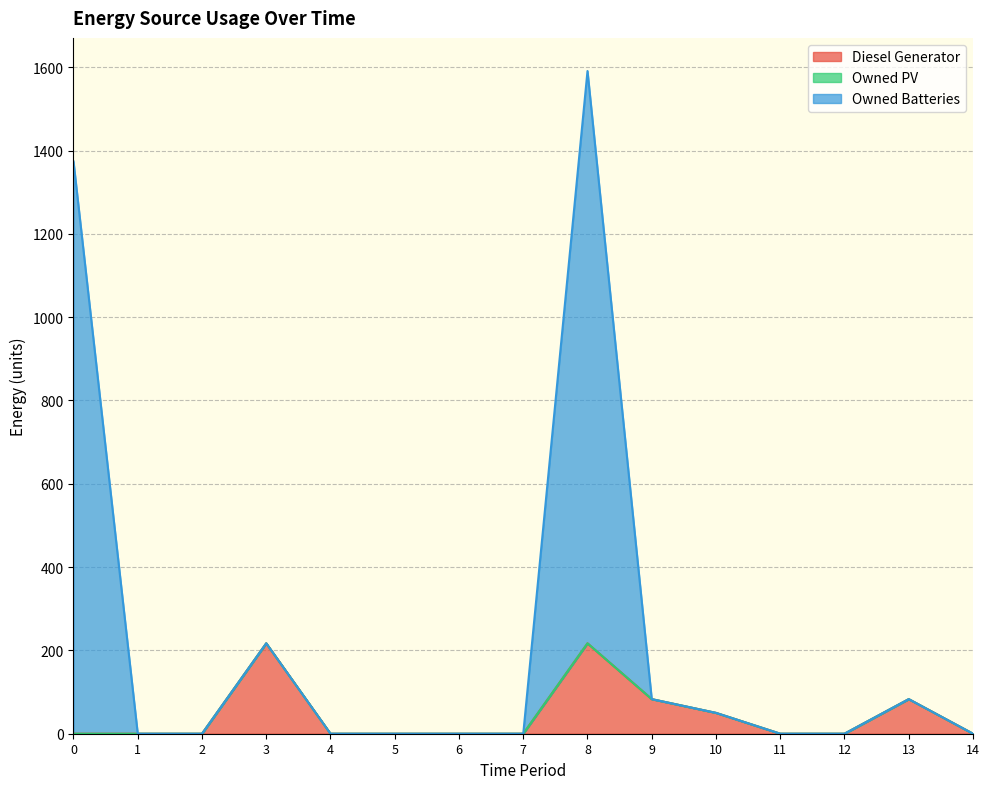

True or false: Owned Batteries and Diesel Generator cross at least once.

False